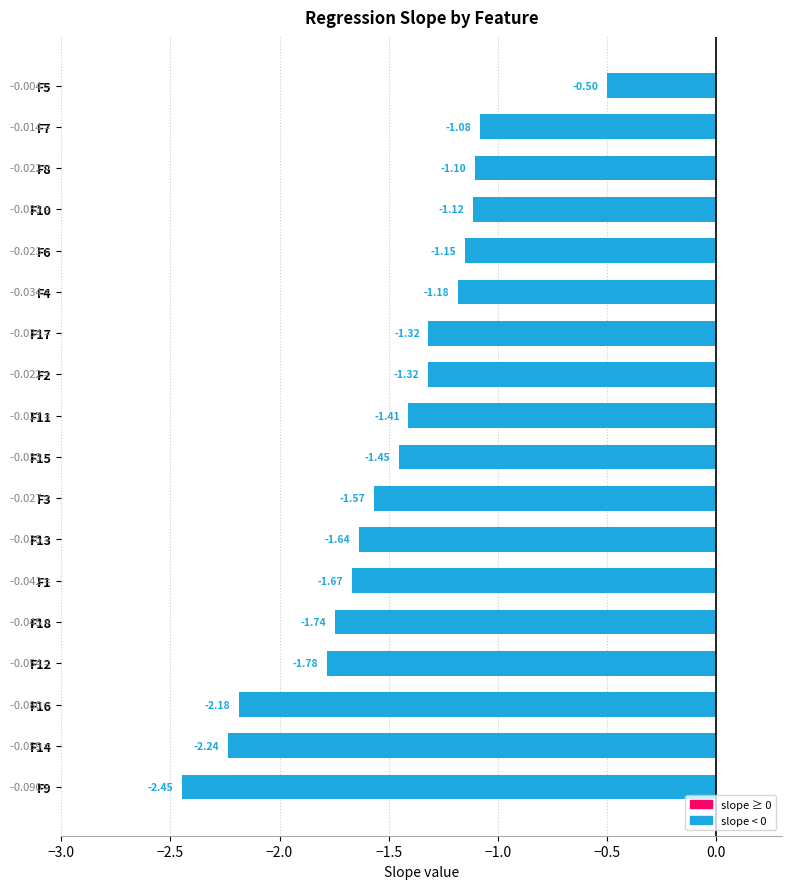

At which label is the value closest to -1?

F7